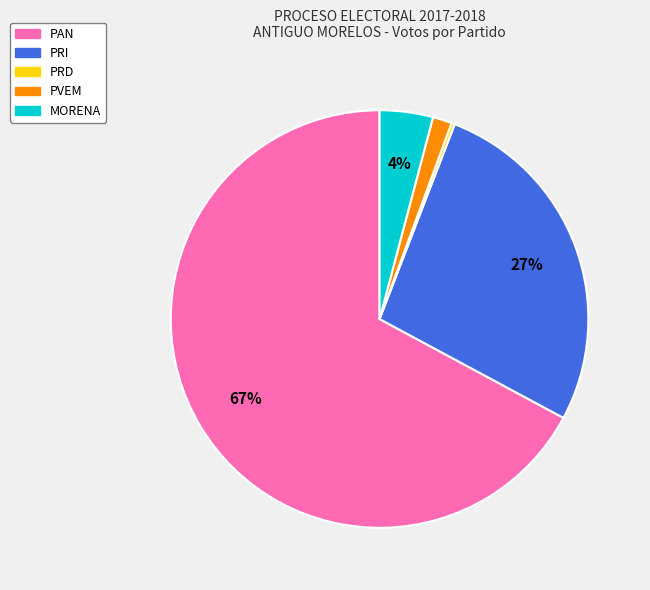

What is the majority slice?

PAN